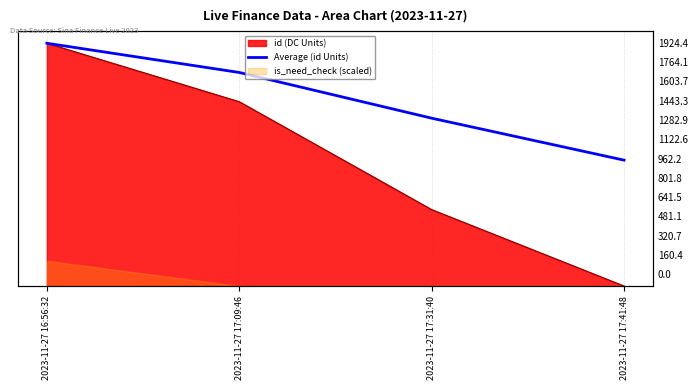

What position from the left is 2023-11-27 16:56:32?

1